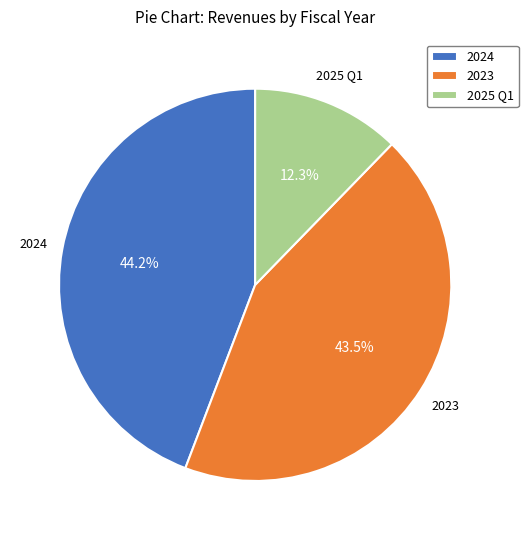

Does any single category account for the majority?

No